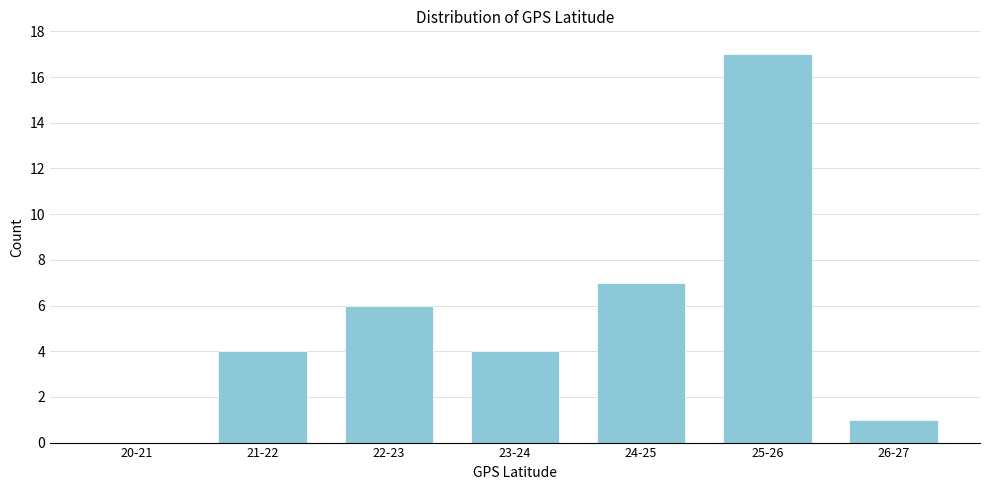

Reading left to right, list all the values displayed in this chart.

20-21=0	21-22=4	22-23=6	23-24=4	24-25=7	25-26=17	26-27=1